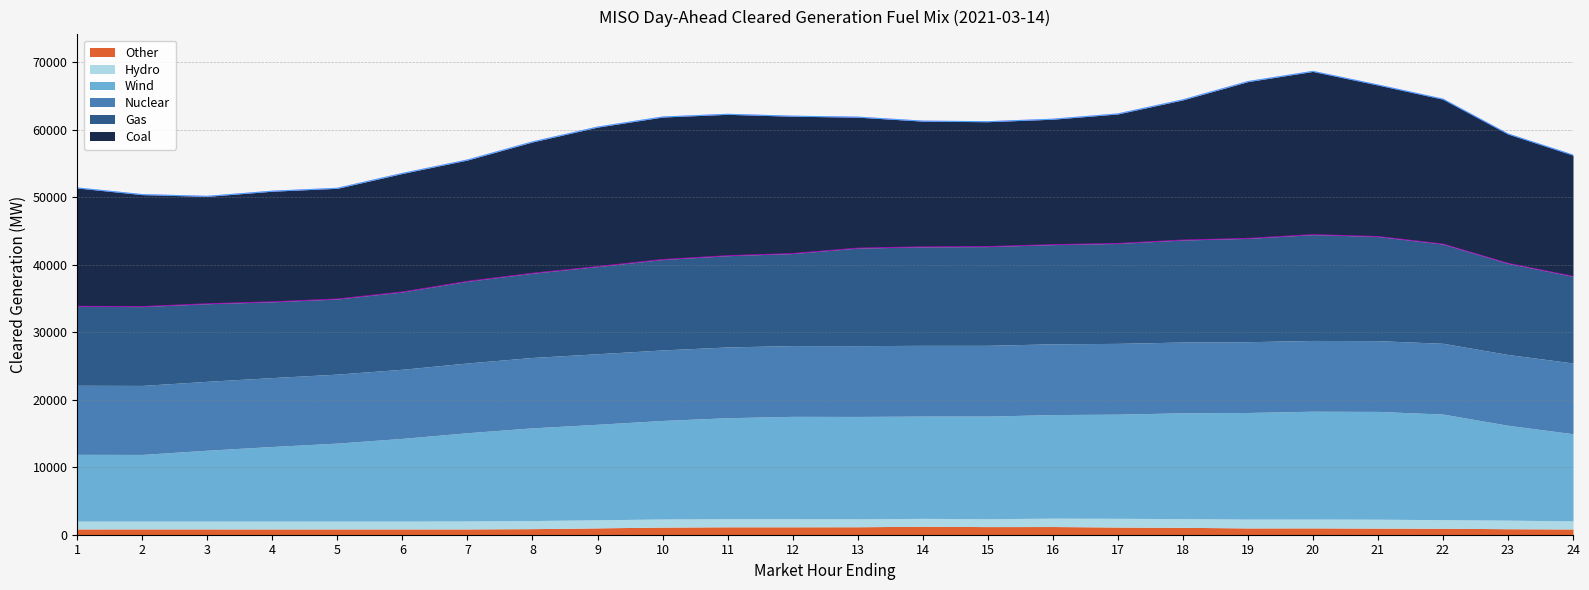

True or false: Coal and Other cross at least once.

False